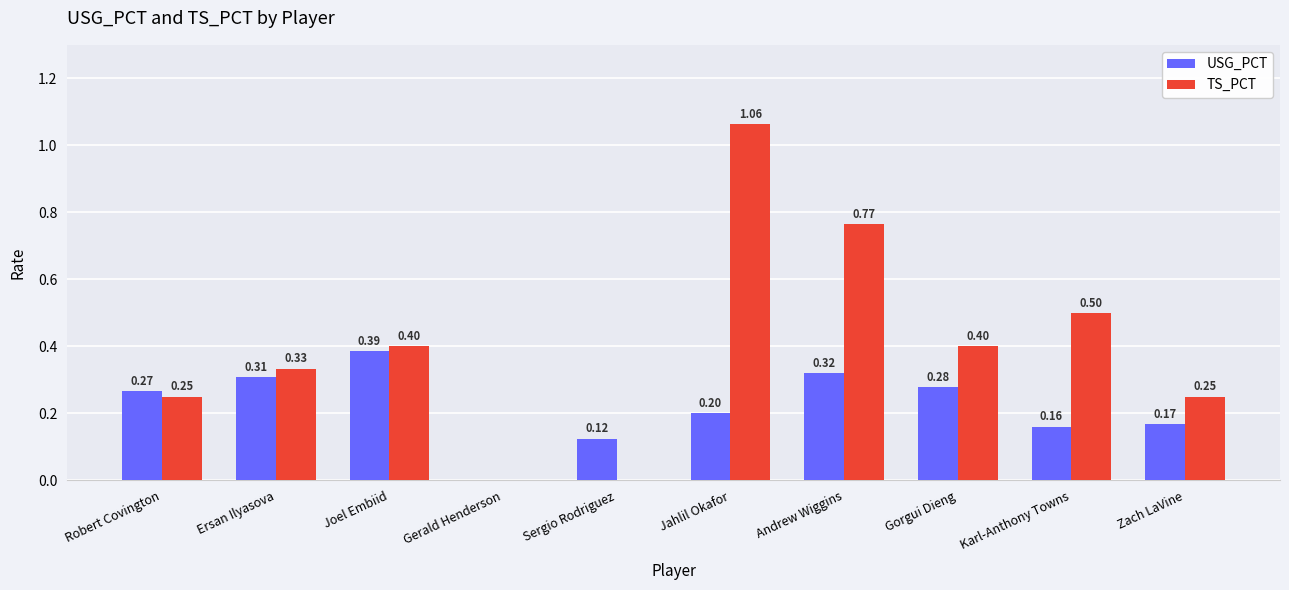

Where is USG_PCT nearest to the value 0?

Gerald Henderson